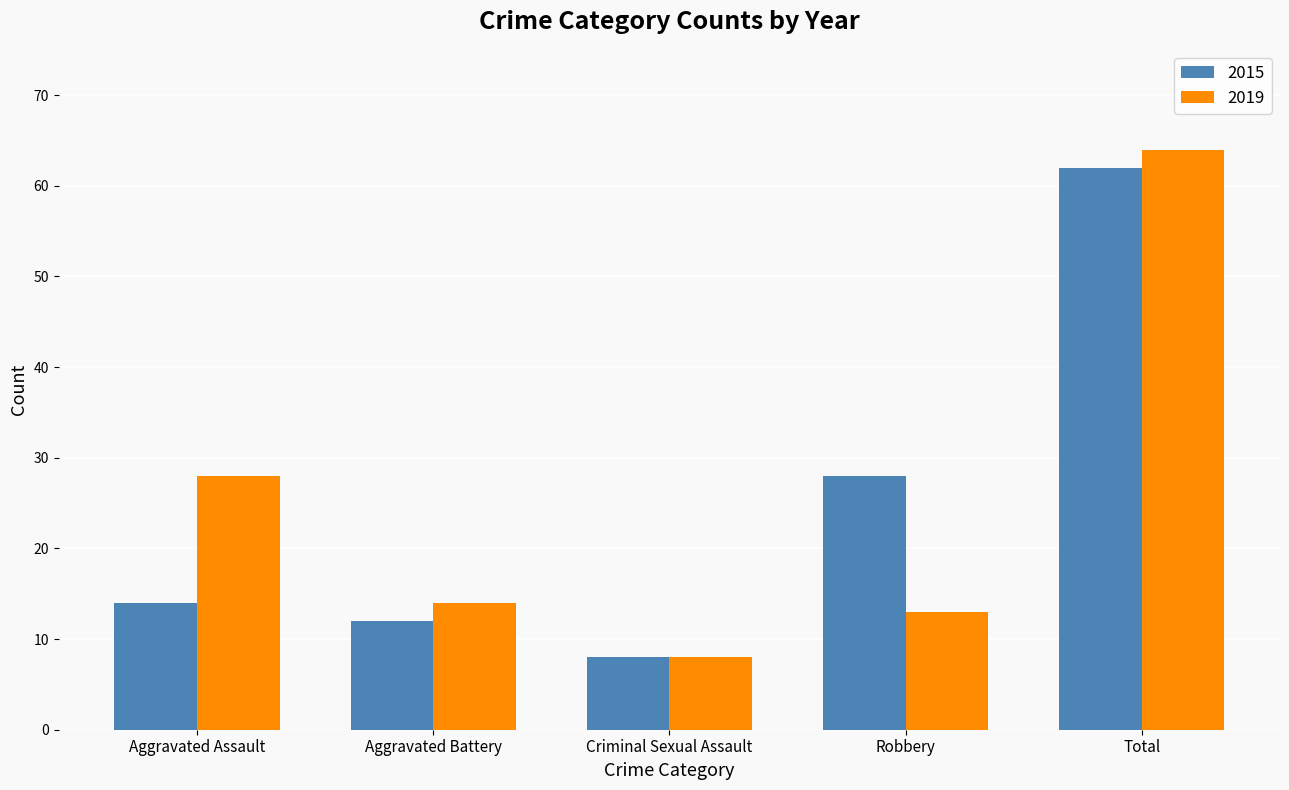

How many bars are there in total?

10